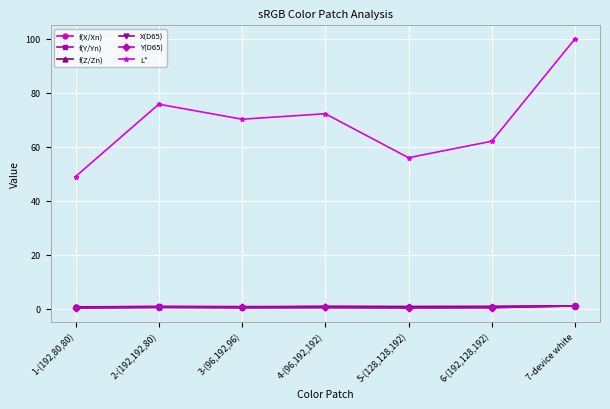

At how many categories does at least one series exceed 6?

7